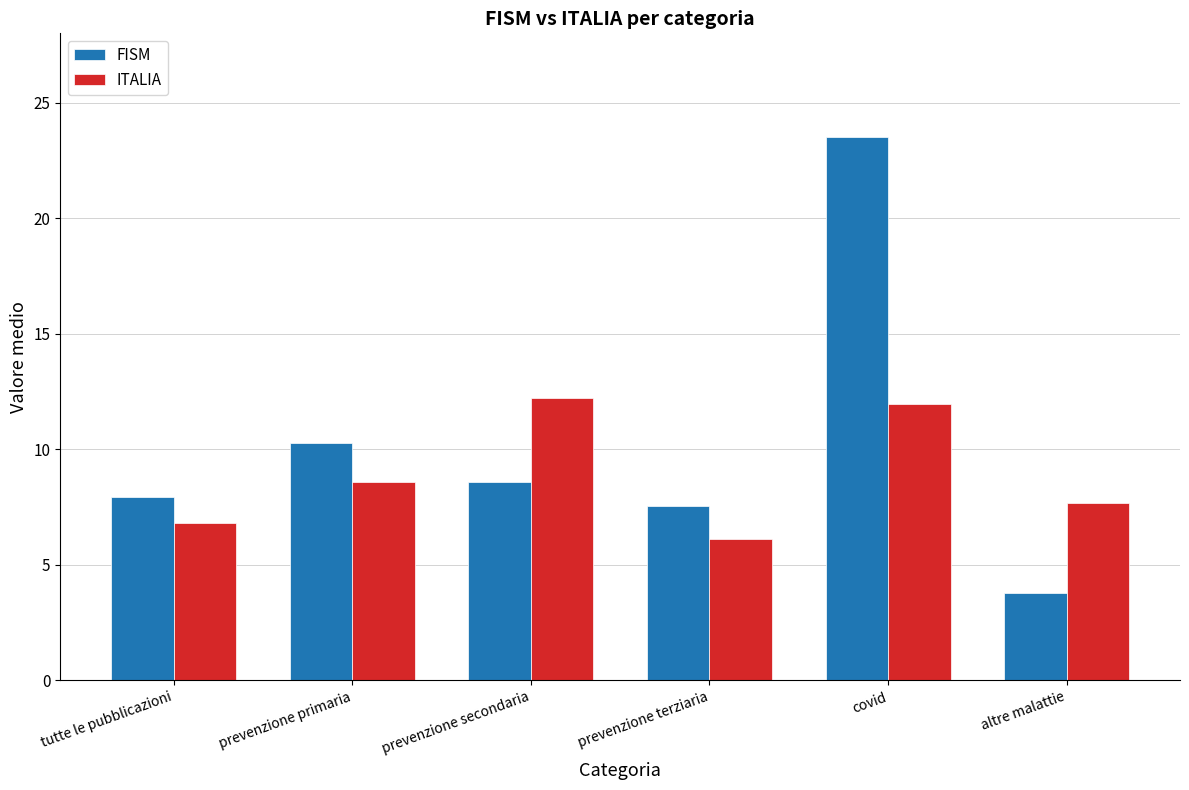

How many categories are shown in the chart?

6